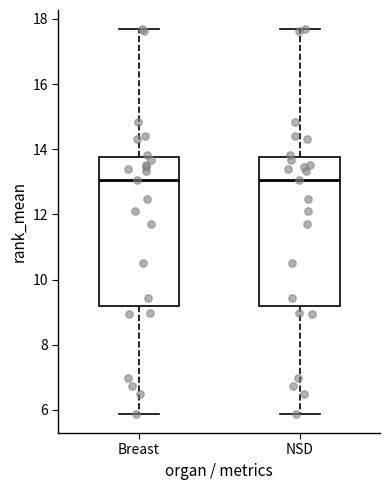

Where does the lower whisker of the box for Breast end on the y-axis? The values are not printed on the chart, so give them approximately, as read against the axis.

5.8